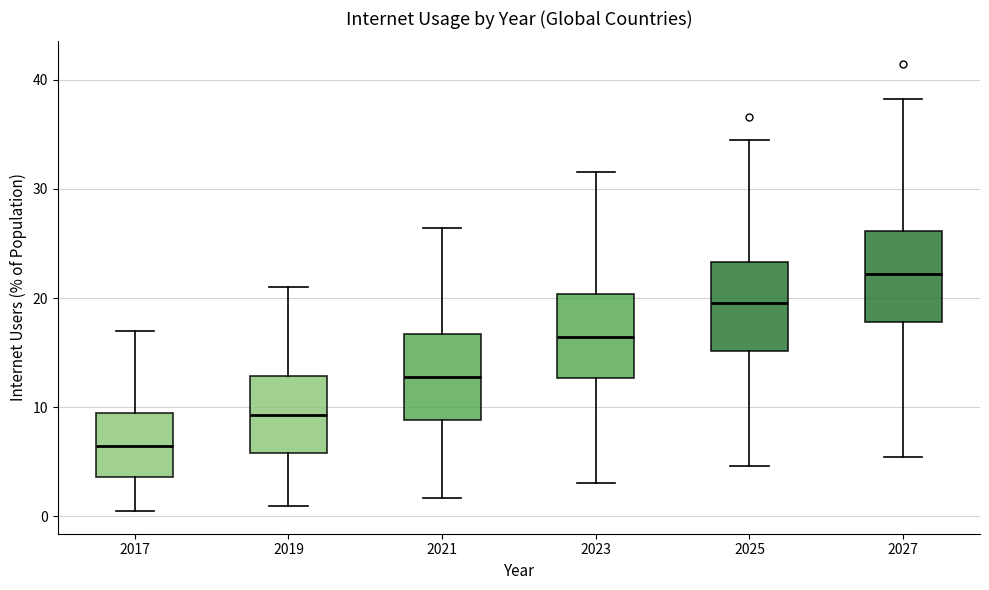

Where does the upper whisker of the box at x = 2019 end on the y-axis? The values are not printed on the chart, so give them approximately, as read against the axis.

21